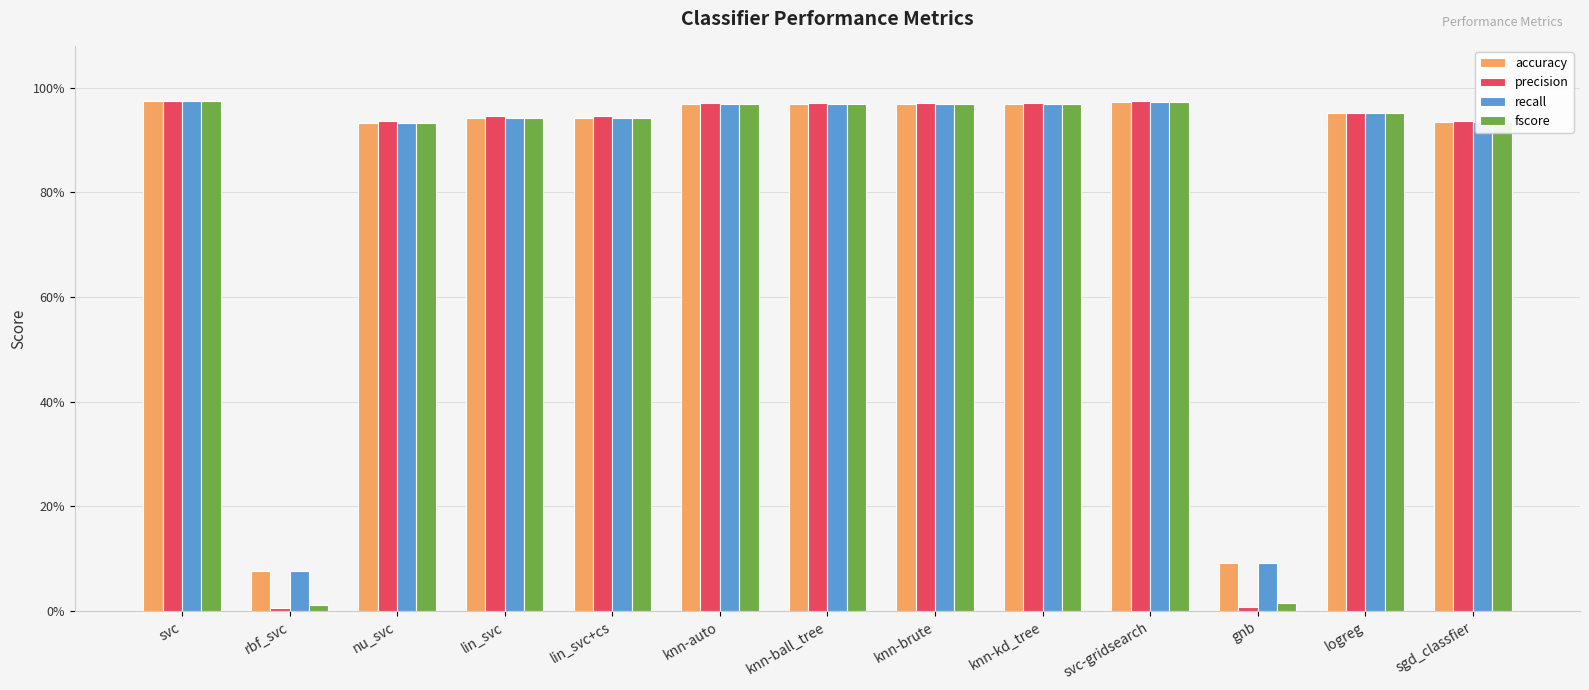

The accuracy series shows 1.0 at svc-gridsearch. True or false?

True